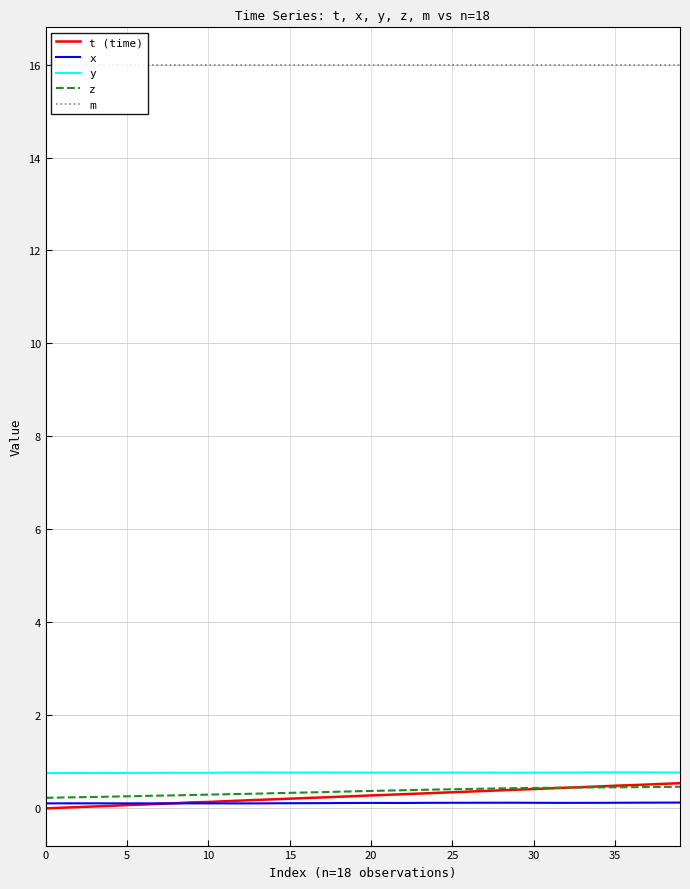

At which category is the sum across all series the highest?

39